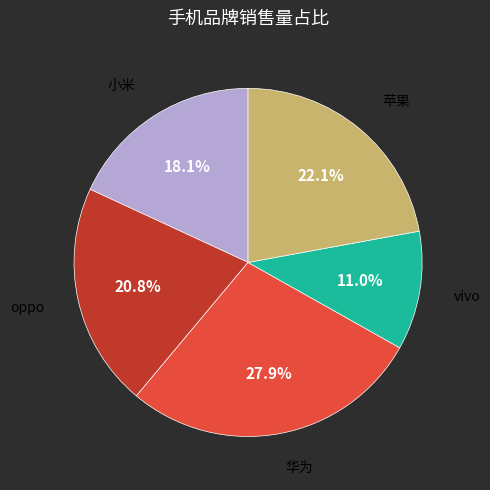

How much of the chart is everything except oppo?

79.2%